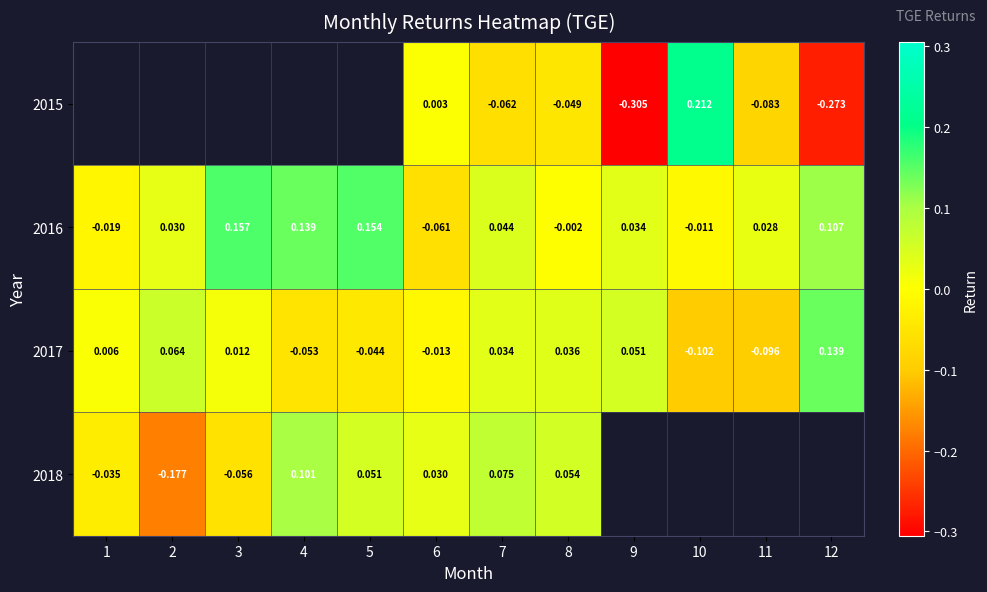

How many data points in 2017 are above 0?

7